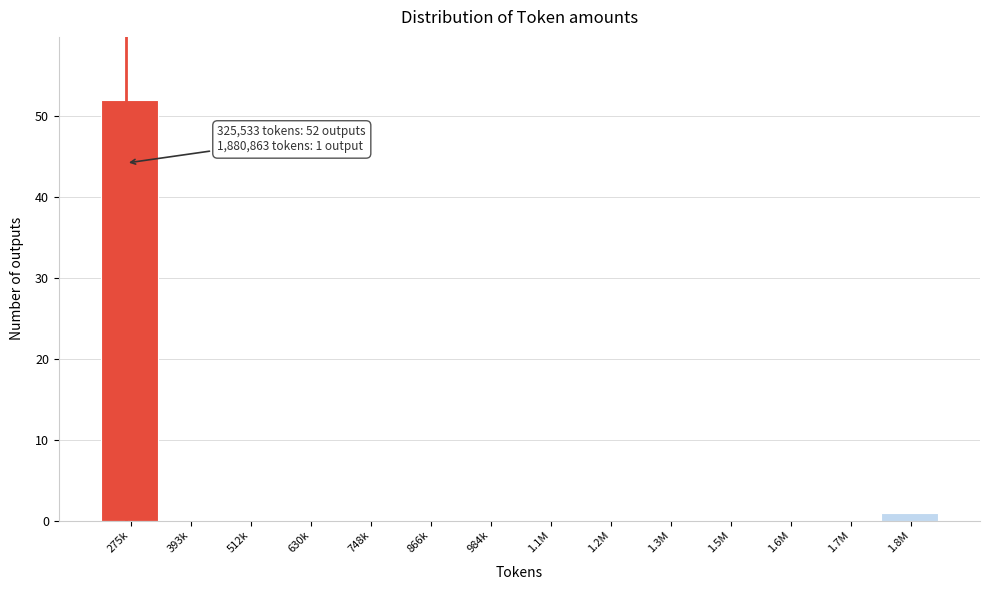

Reading left to right, extract all data points from this chart.

275k=52	393k=0	512k=0	630k=0	748k=0	866k=0	984k=0	1.1M=0	1.2M=0	1.3M=0	1.5M=0	1.6M=0	1.7M=0	1.8M=1